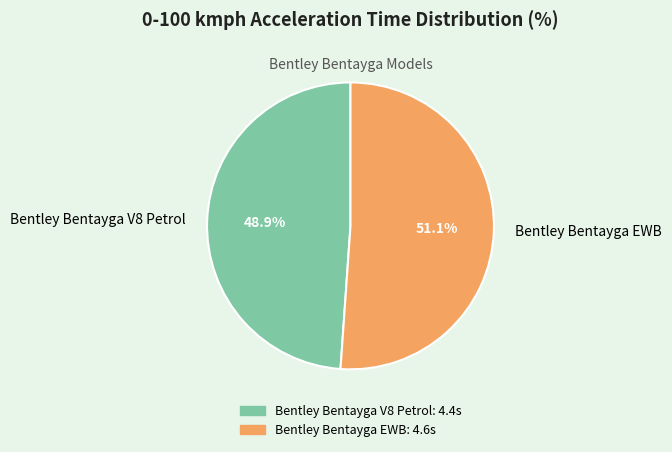

What is the smallest slice in the pie chart?

Bentley Bentayga V8 Petrol